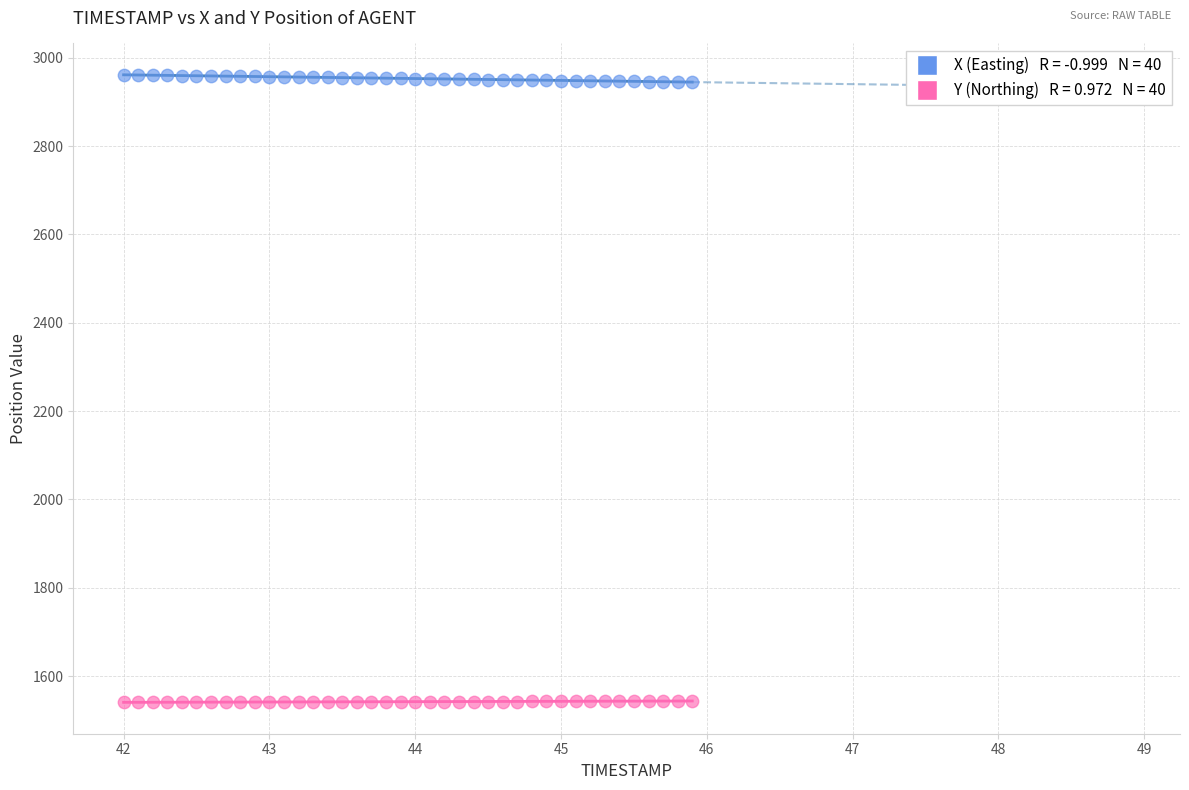

Across all data points, what is the range of Y values (max minus min)?

1420.1